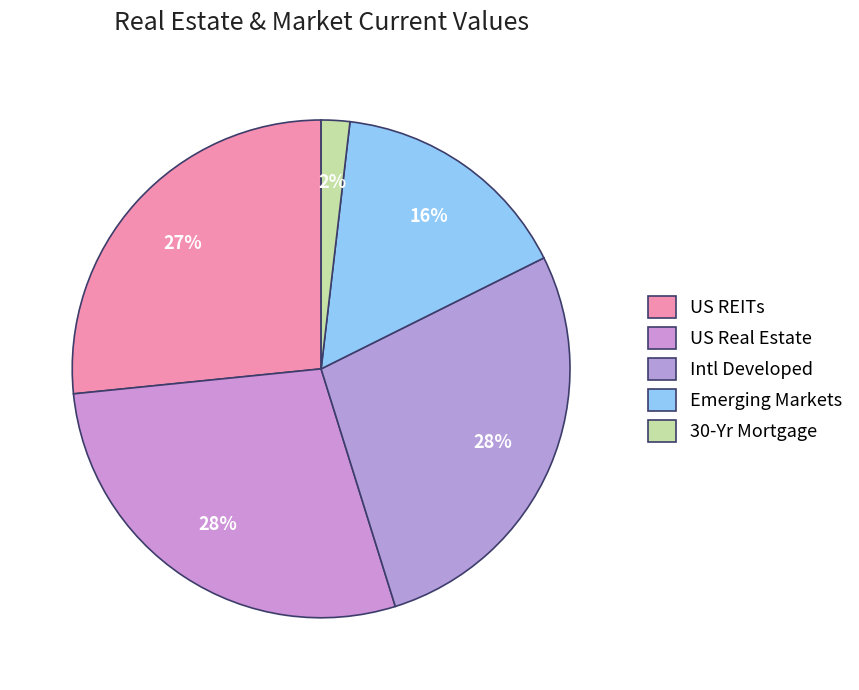

What is the smallest slice in the pie chart?

30-Yr Mortgage